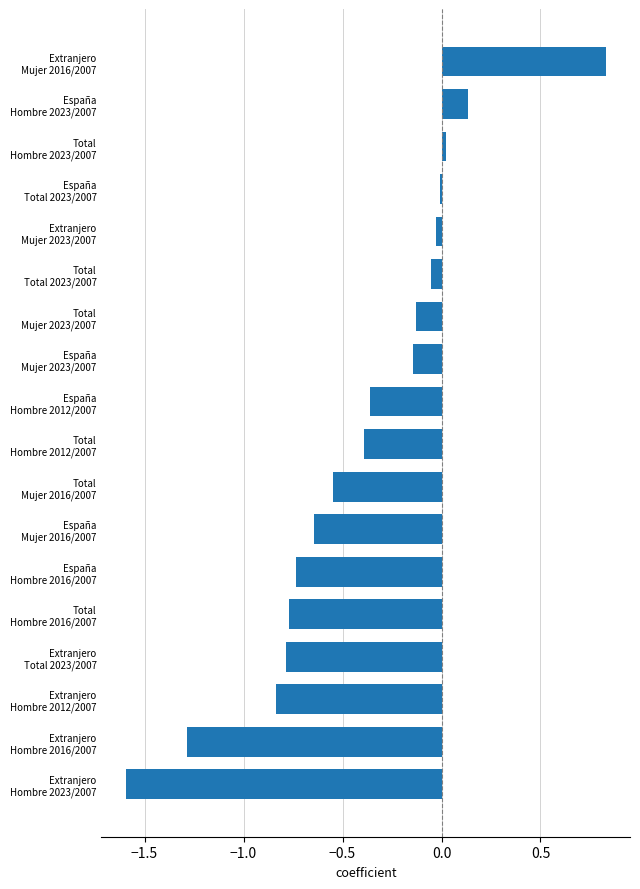

What is the smallest value displayed?

-1.6